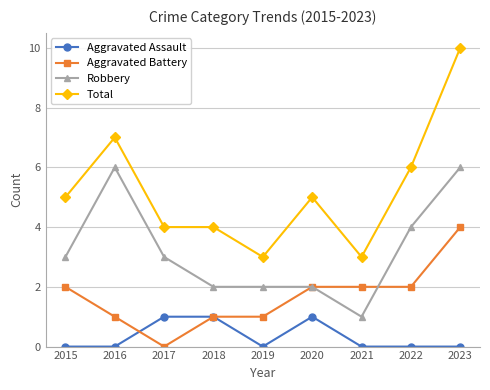

What is the approximate value of Total at 2017?

4